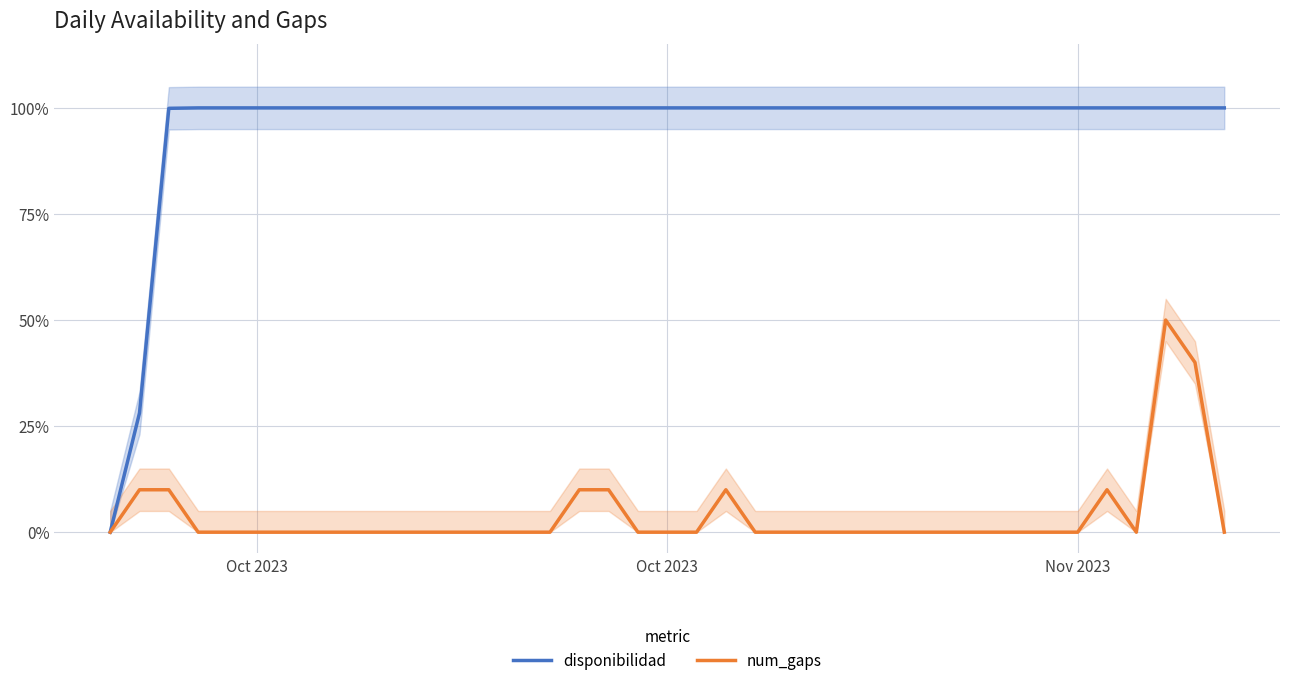

What is the spread (max minus min) of values at 24?

100.0